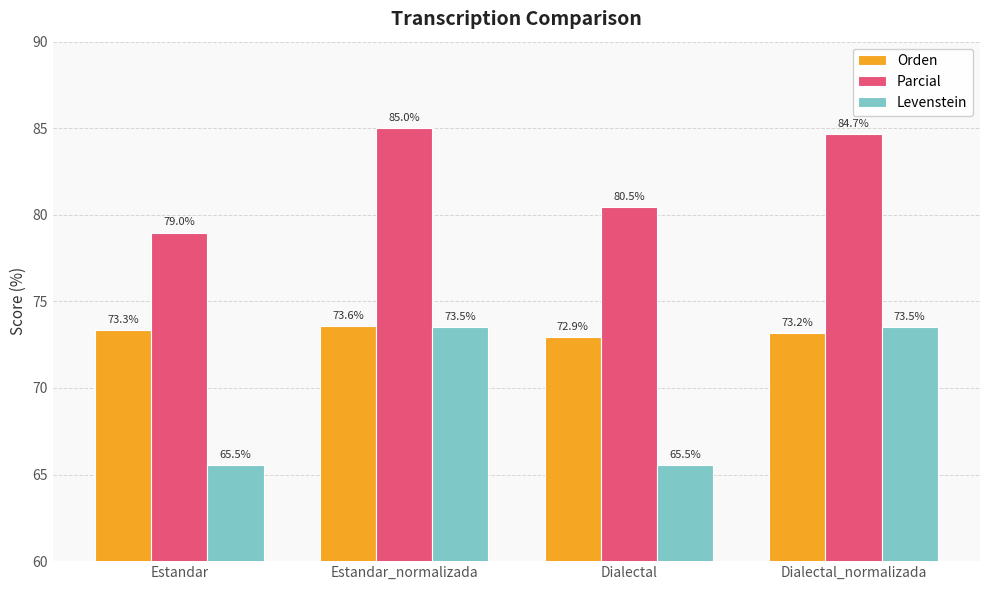

How many groups of bars are there?

4